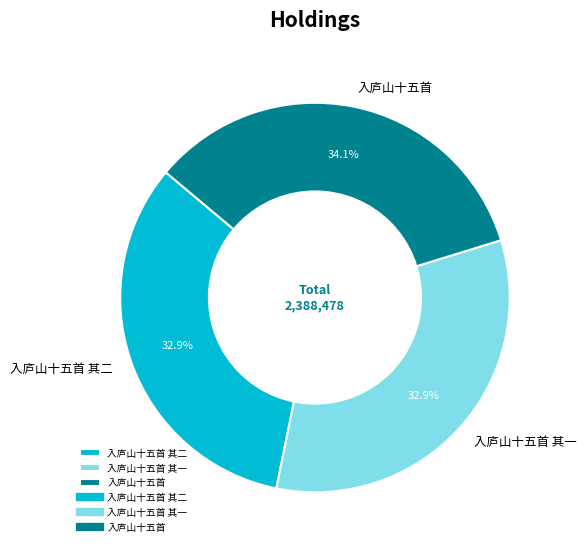

Approximately how many times larger is the value at 入庐山十五首 compared to 入庐山十五首 其二?

1.0